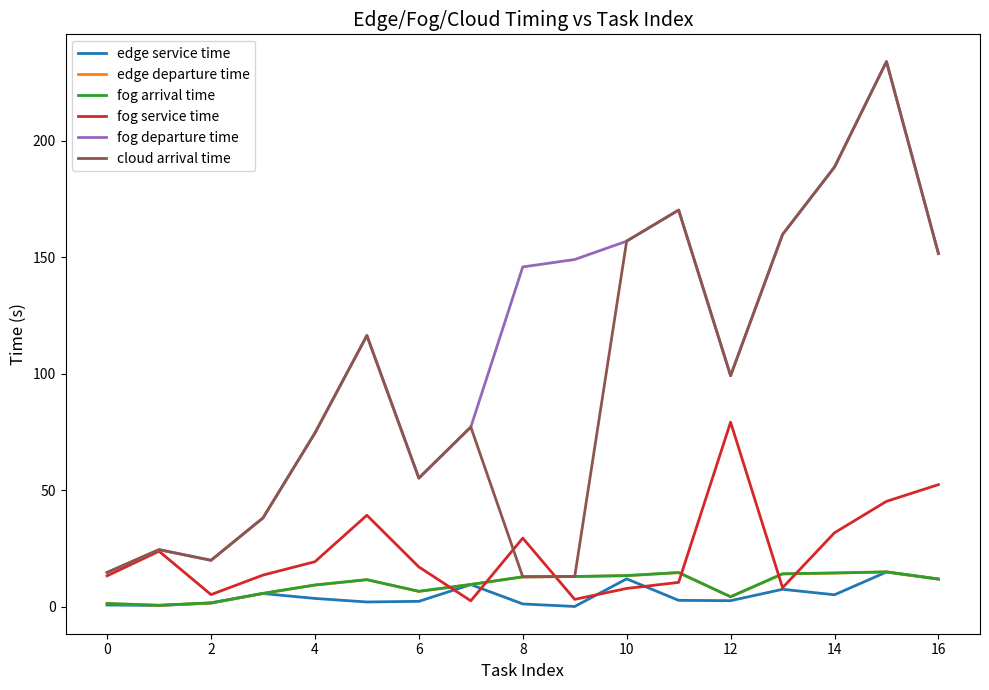

Which series has the largest total across all categories?

fog departure time